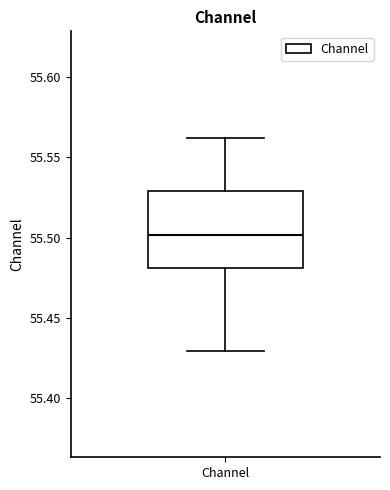

Transcribe this box plot: give where the median line is, the range the box spans, and where the two whiskers end, as read against the y-axis. The values are not printed on the chart, so give them approximately, as read against the axis.

median 55.50, box 55.48 to 55.53, whiskers 55.43 to 55.56